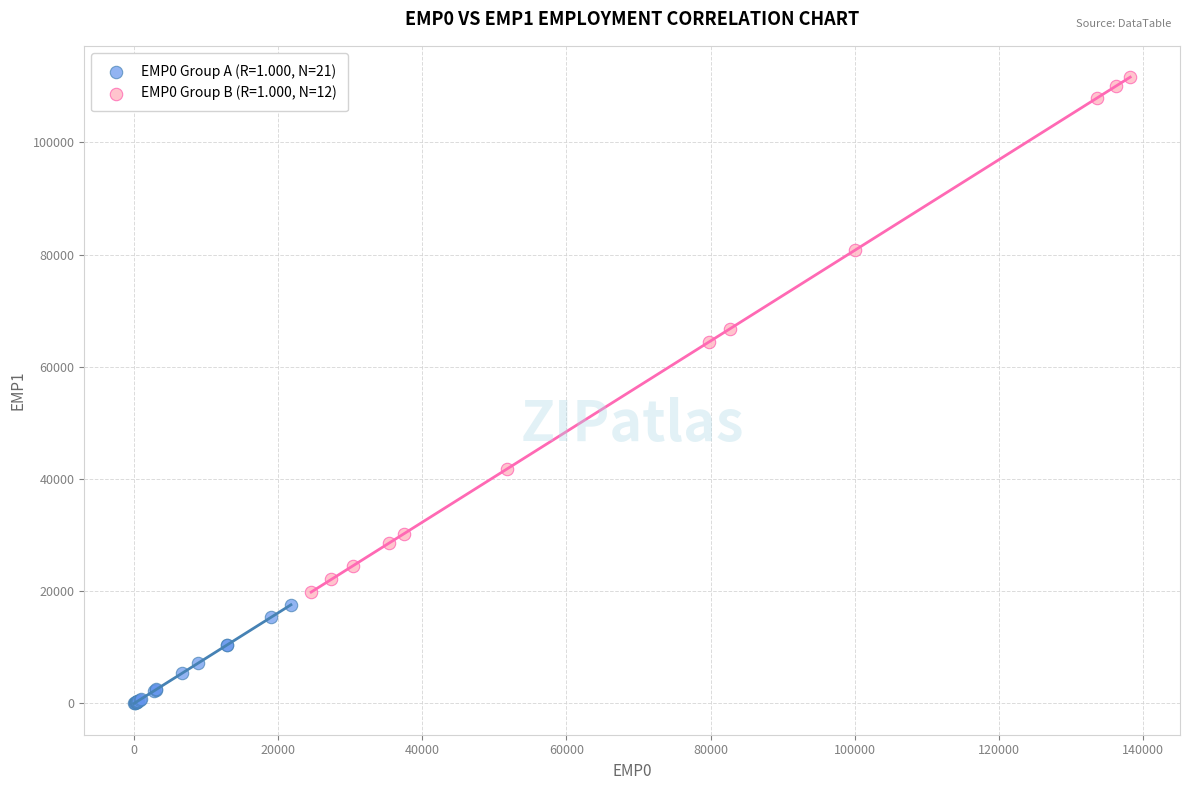

Which series reaches the minimum Y coordinate?

EMP0 Group A (R=1.000, N=21)